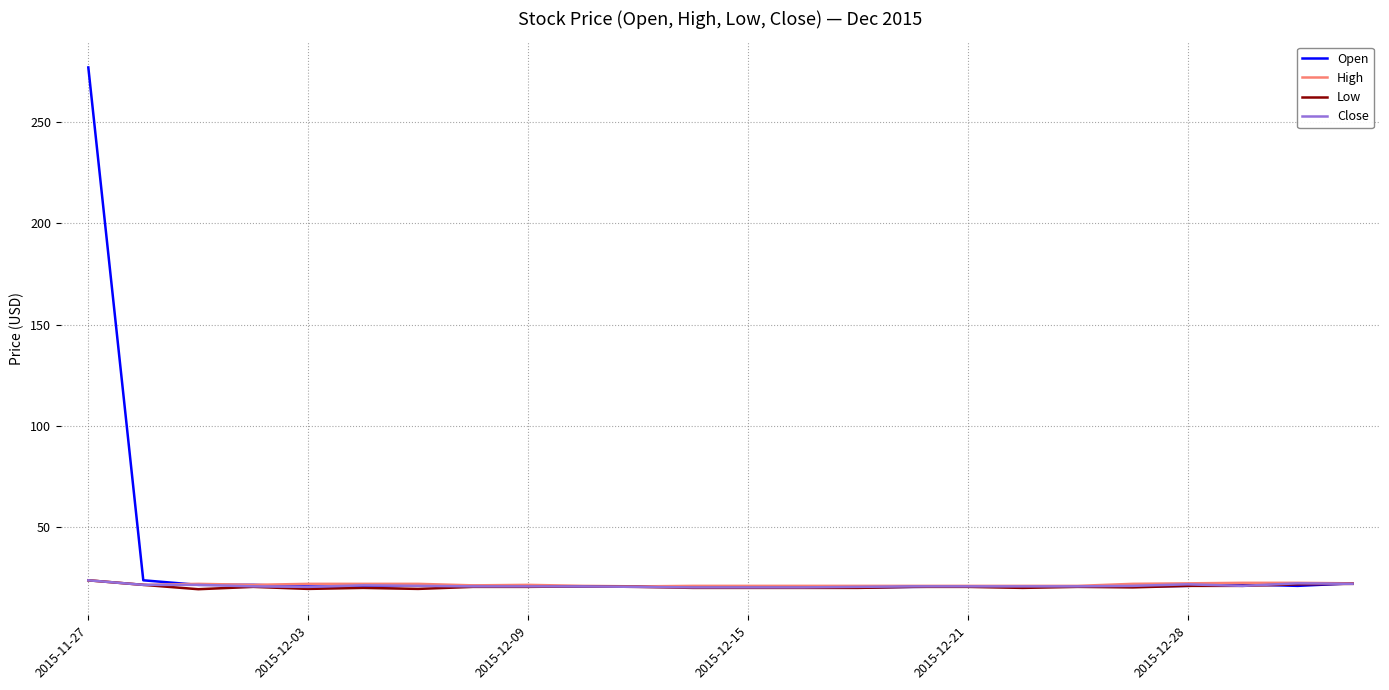

What is the minimum value shown in the chart?

19.4